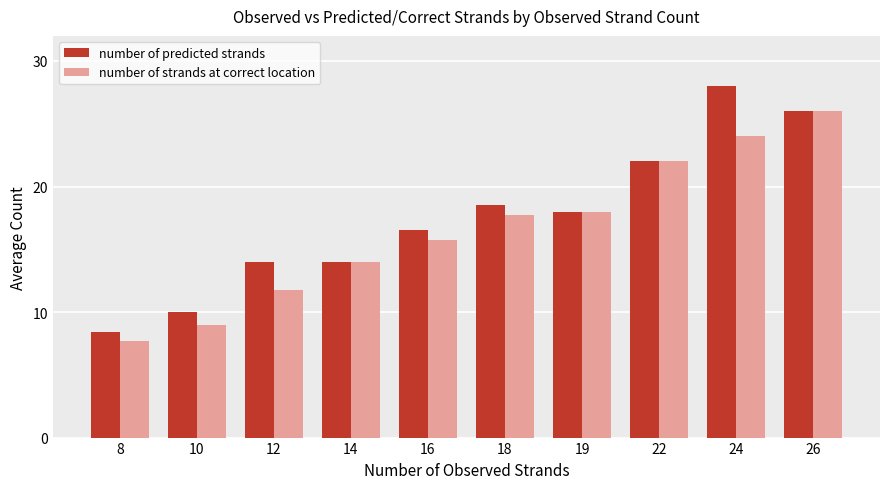

What is the average value of the number of strands at correct location series?

16.6